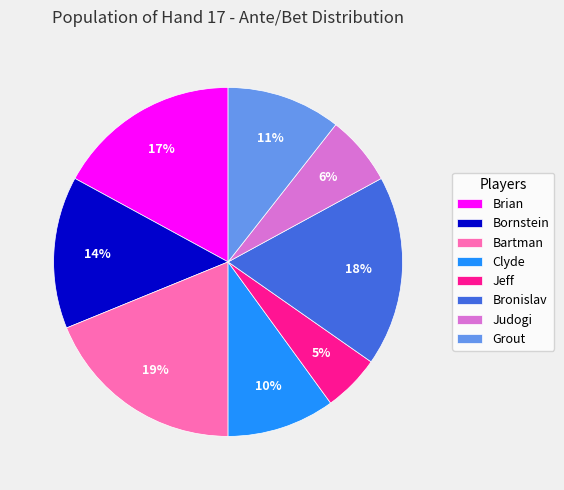

To the nearest percent, what is the difference between the largest and smallest slice percentages?

14%